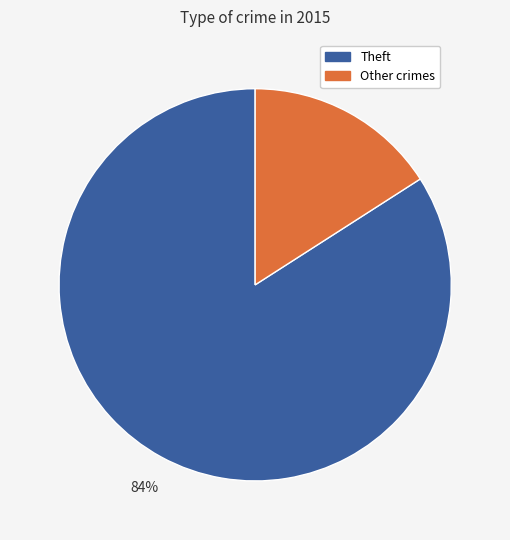

How many slices are in this pie chart?

2